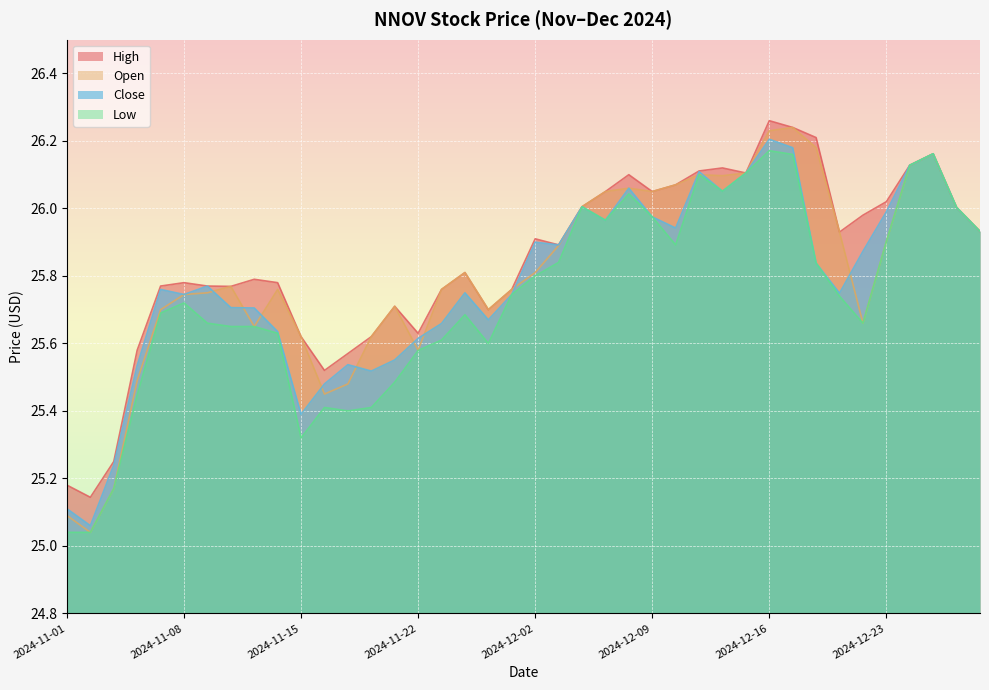

What is the difference between the Low values at 2024-12-13 and 2024-12-05?

0.1